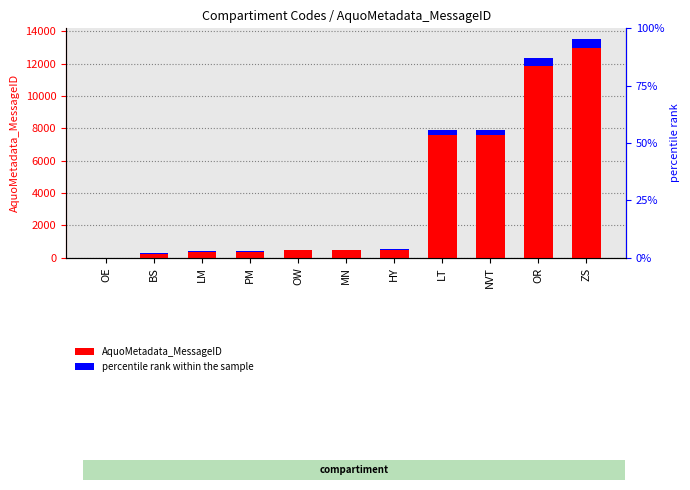

Is the value of percentile rank within the sample at NVT greater than the value of AquoMetadata_MessageID at LT?

No